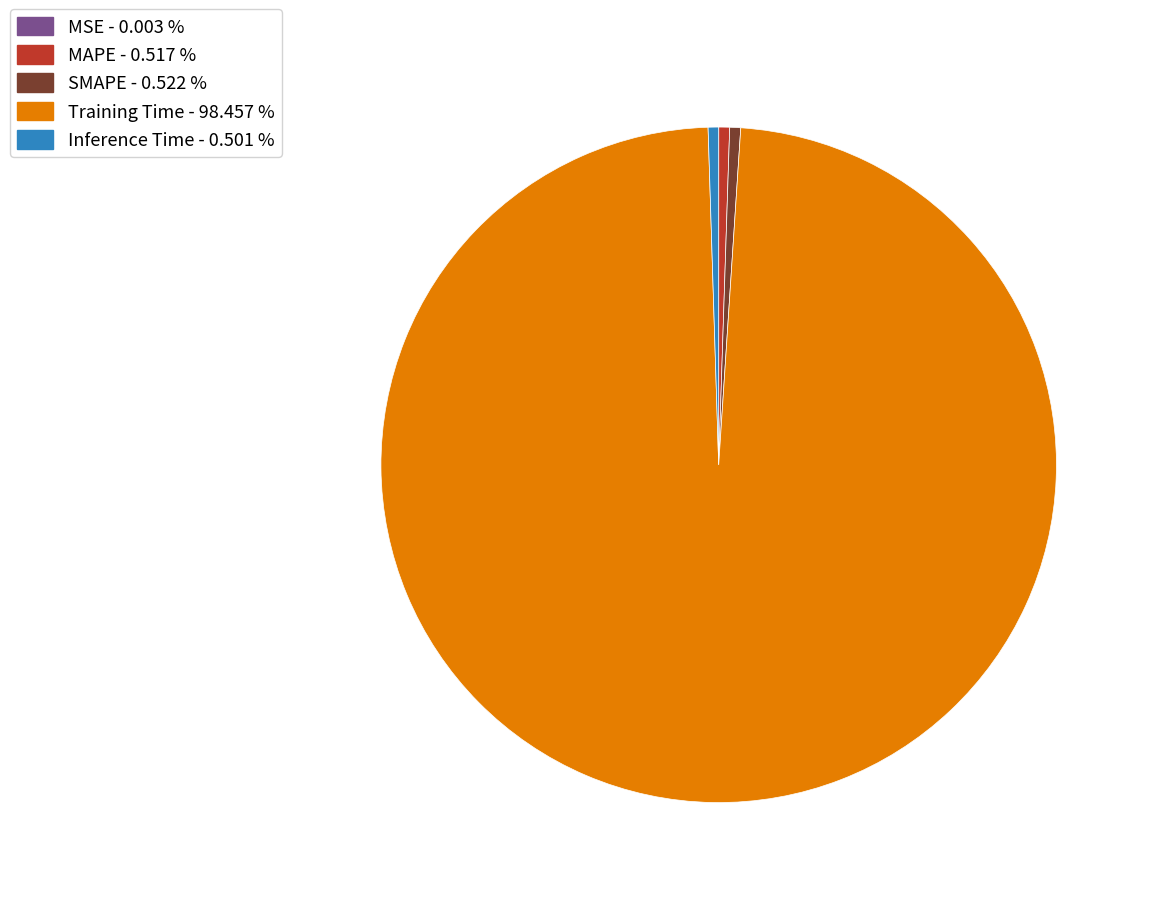

Does MAPE represent more than half of the total?

No